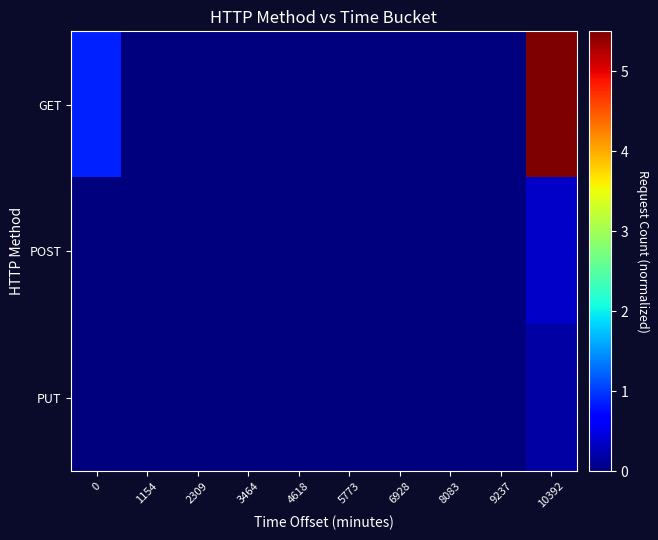

Which series has the largest total across all categories?

GET